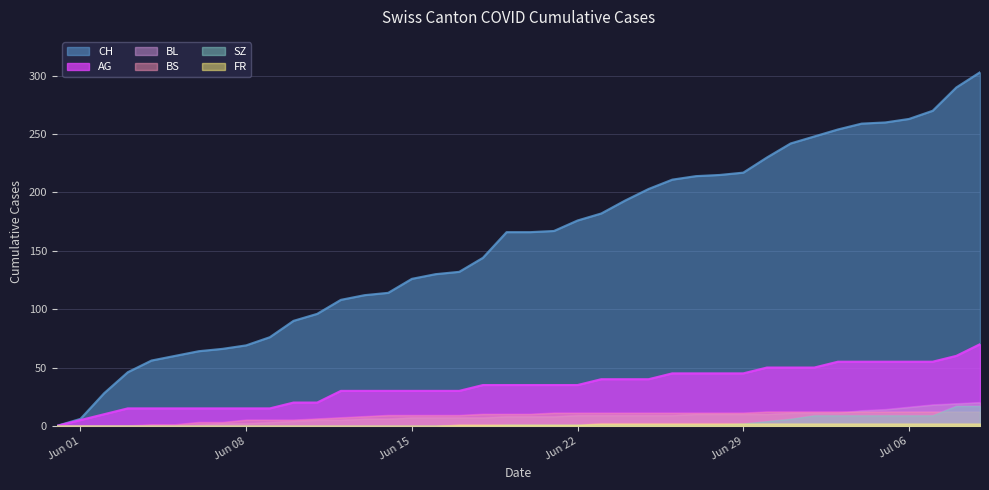

What is the difference between the maximum and minimum values in the SZ series?

17